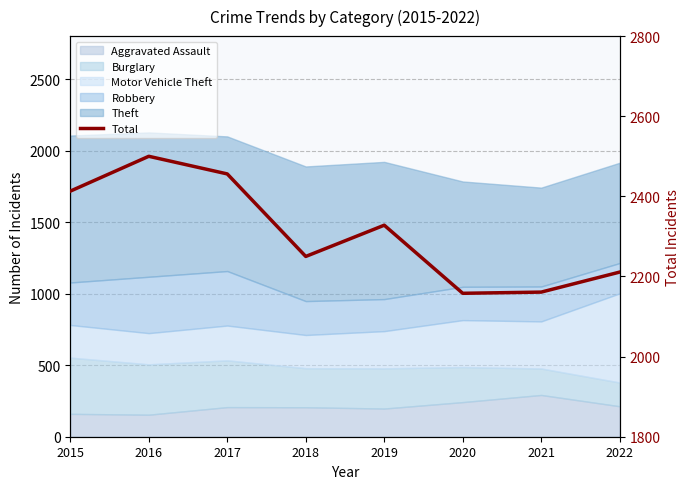

Reading left to right, transcribe all the data shown in this chart.

2413	2500	2456	2250	2328	2158	2161	2211